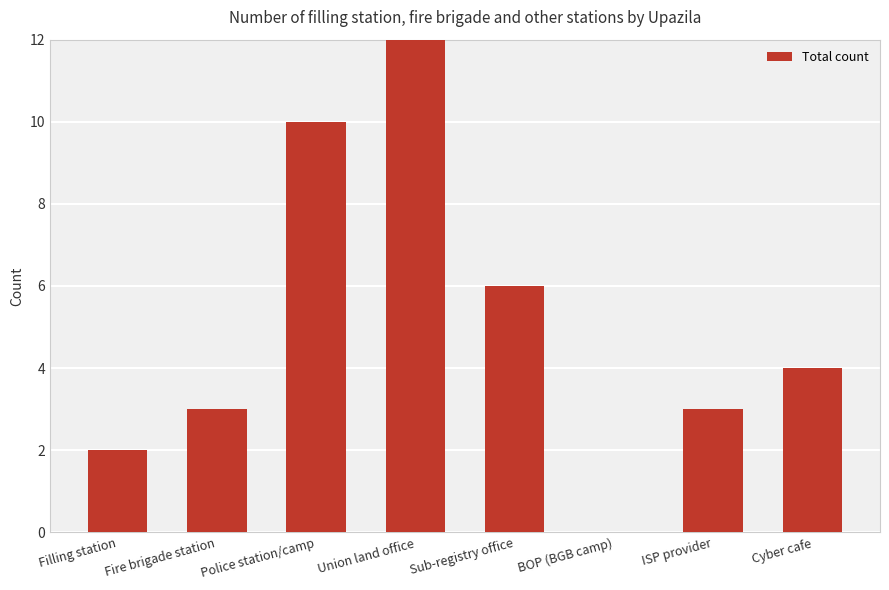

Which category has the highest value across all series?

Union land office